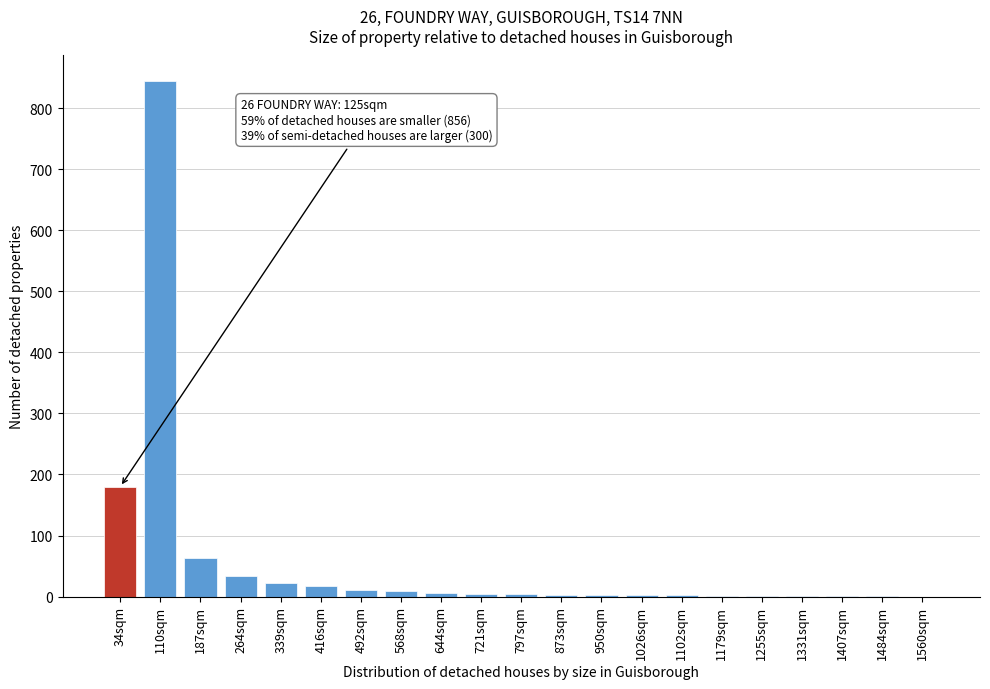

True or false: the data shows 1 at 1331sqm.

True